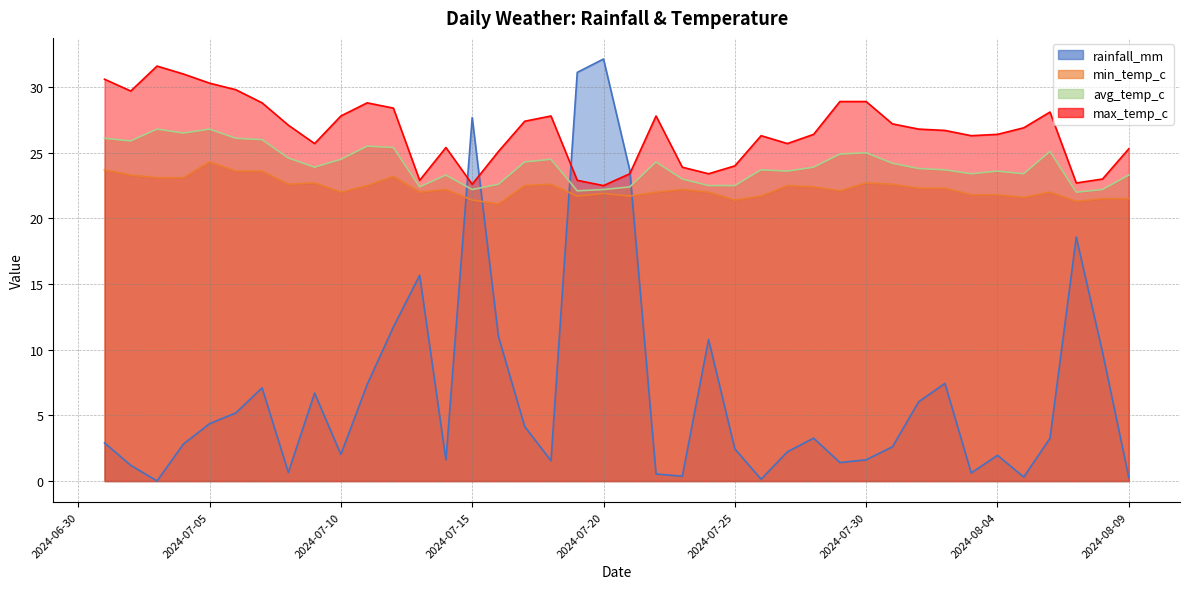

At which category is the sum across all series the highest?

2024-07-20